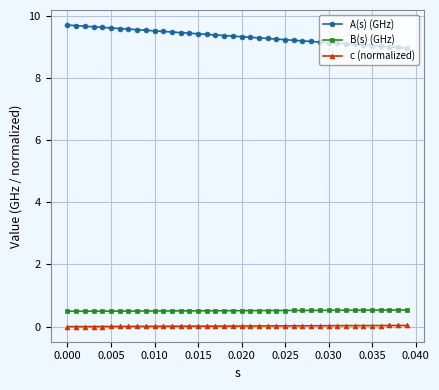

How many B(s) (GHz) values are between 0 and 1?

40